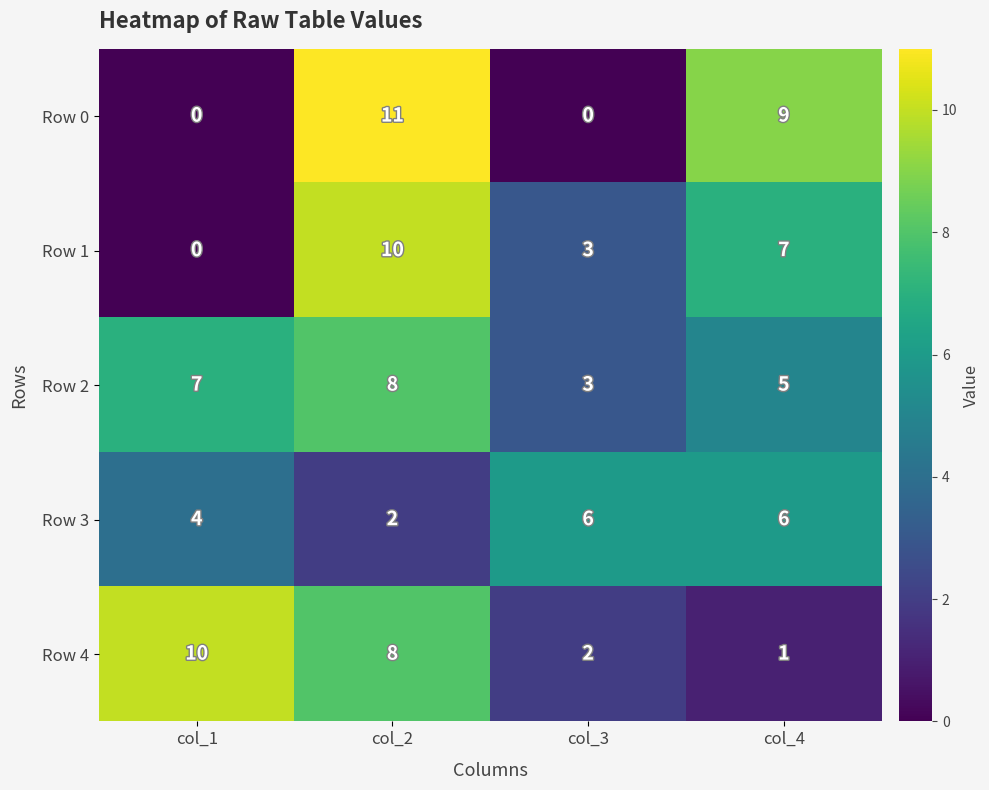

Reading left to right, transcribe all the data shown in this chart.

Row 0: col_1=0	col_2=11	col_3=0	col_4=9
Row 1: col_1=0	col_2=10	col_3=3	col_4=7
Row 2: col_1=7	col_2=8	col_3=3	col_4=5
Row 3: col_1=4	col_2=2	col_3=6	col_4=6
Row 4: col_1=10	col_2=8	col_3=2	col_4=1